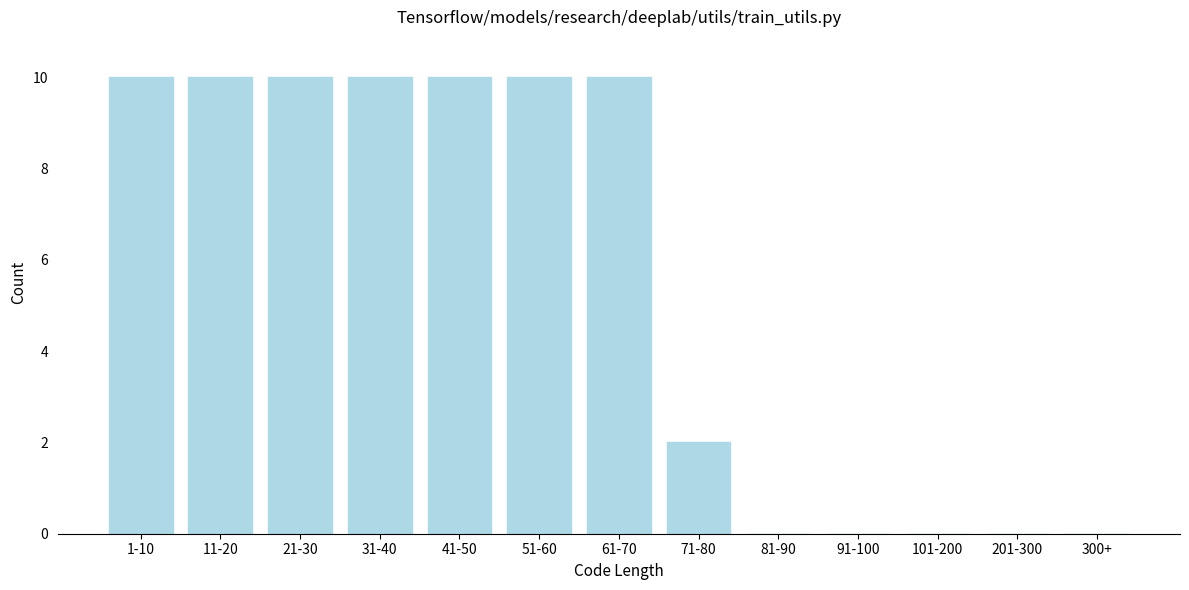

Reading right to left, list all the values displayed in this chart.

300+=0	201-300=0	101-200=0	91-100=0	81-90=0	71-80=2	61-70=10	51-60=10	41-50=10	31-40=10	21-30=10	11-20=10	1-10=10